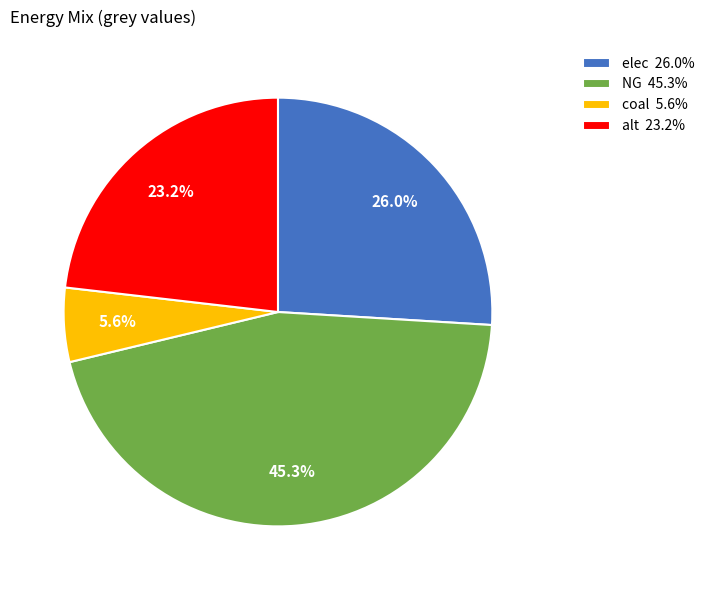

Is it true that NG is 33% of the pie?

False